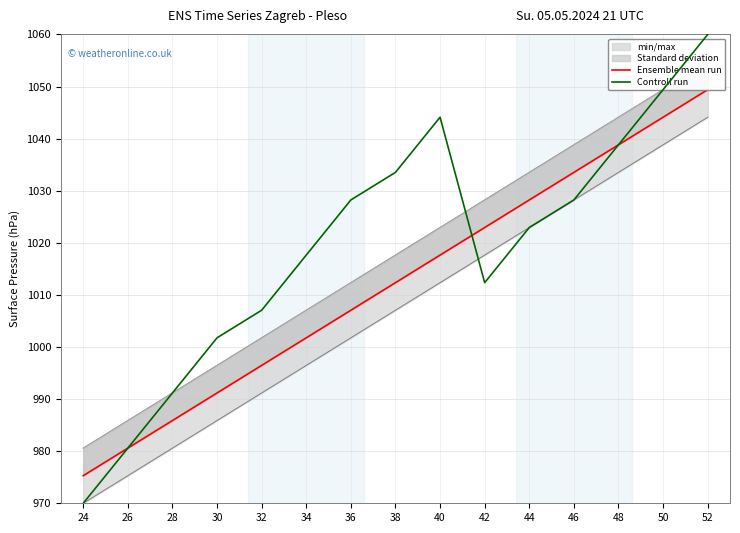

What are all the series names shown in the legend?

Ensemble mean run, Controll run